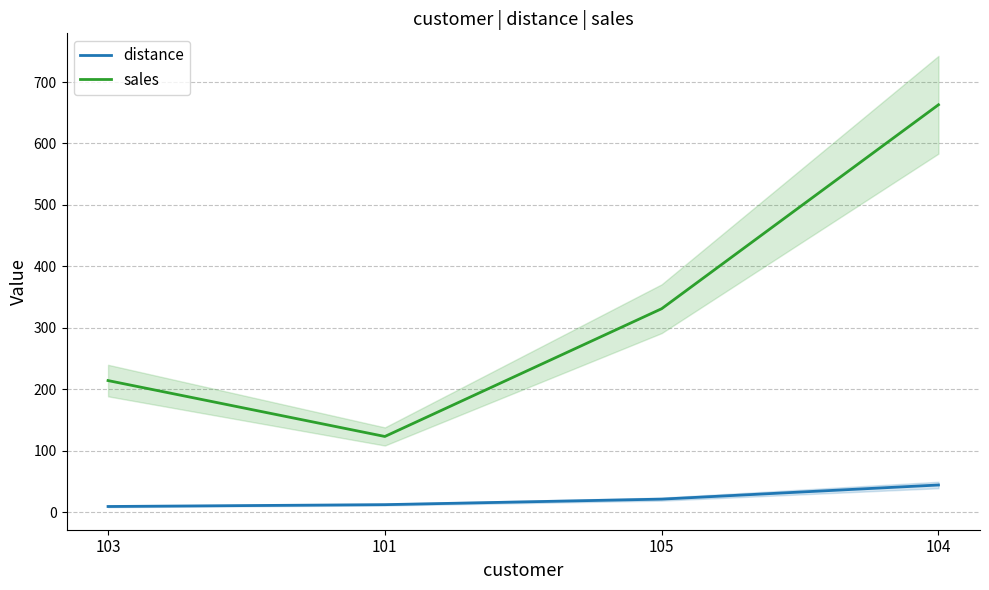

Which category has the highest value in the sales series?

104